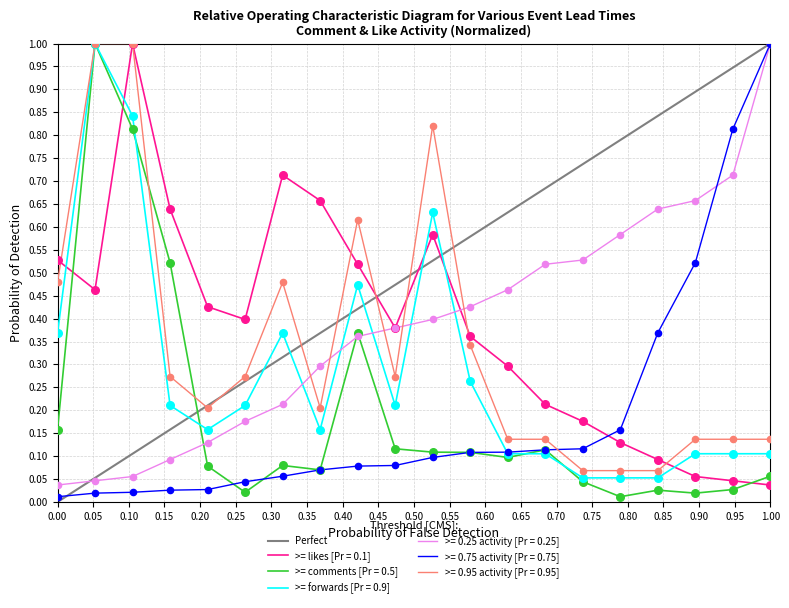

What is the highest value of the >= comments [Pr = 0.5] series?

1.0